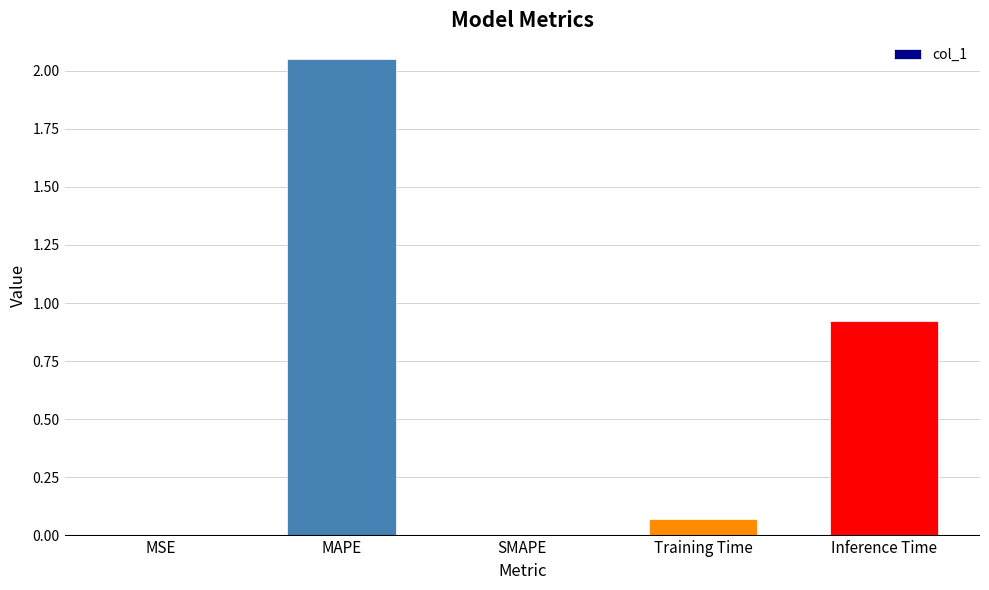

Count the number of data series in this chart.

1